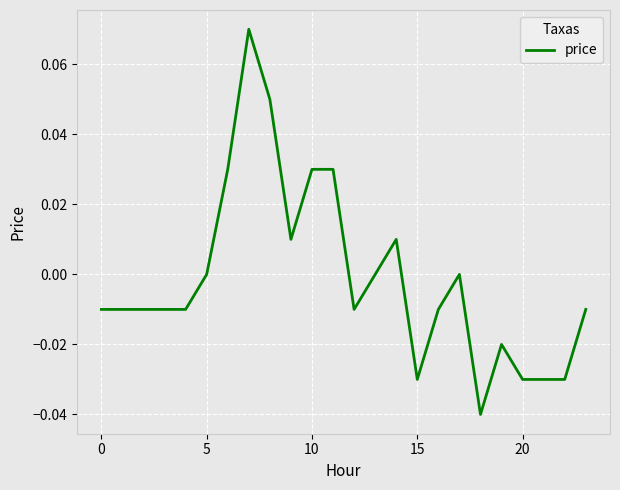

Is this an area chart (filled region under the line)?

No